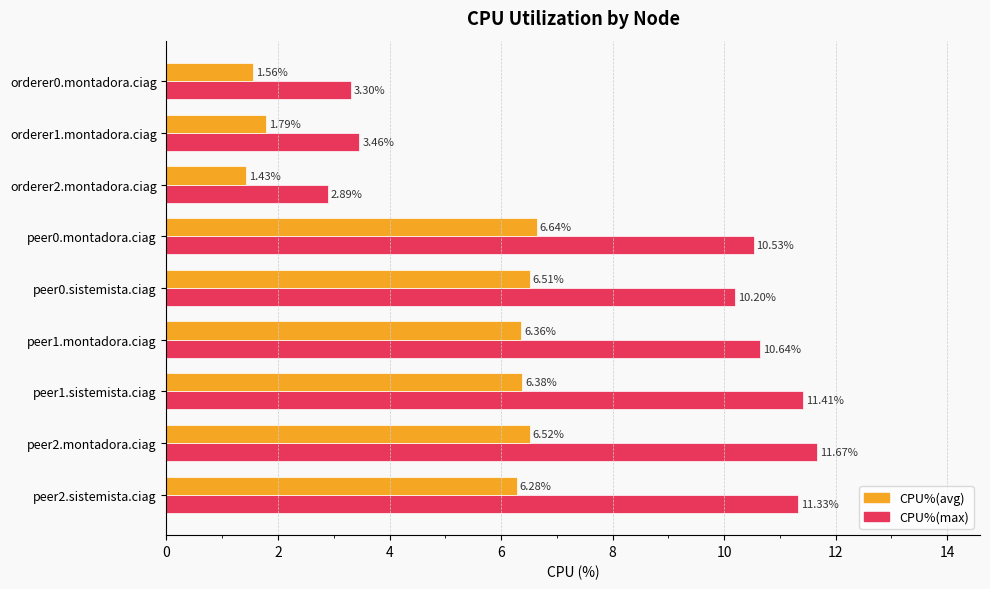

Is the value of CPU%(max) at orderer1.montadora.ciag greater than the value of CPU%(avg) at orderer1.montadora.ciag?

Yes